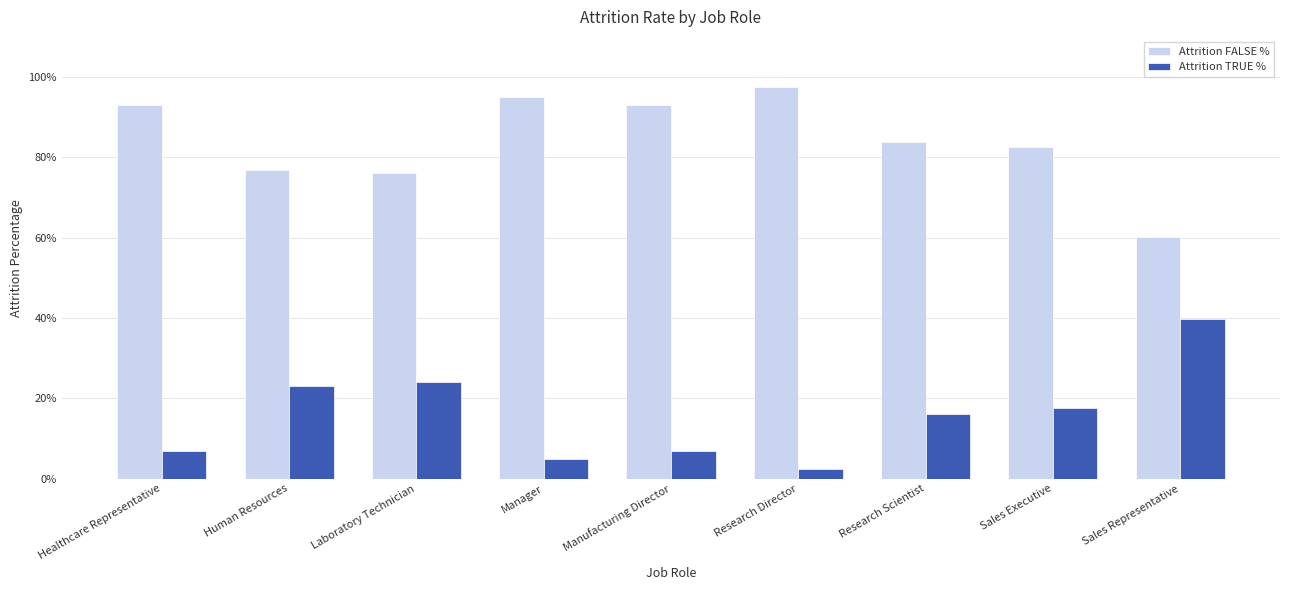

What position from the left is Human Resources?

2